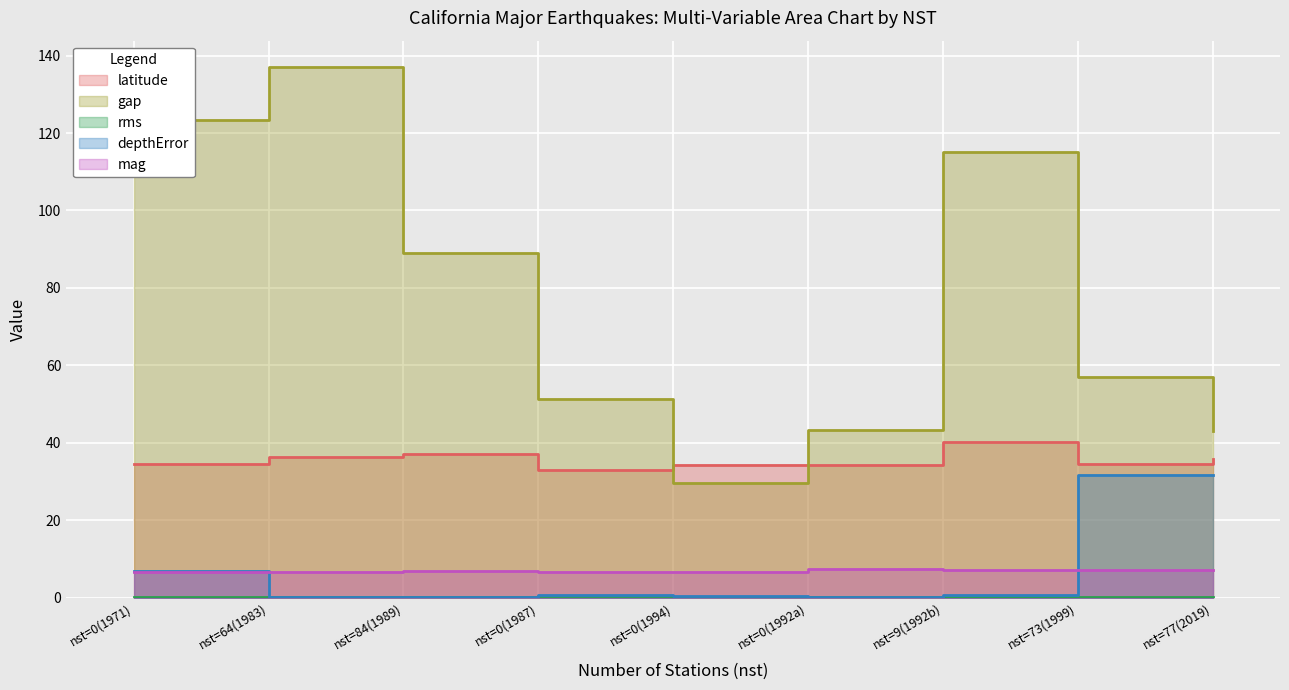

What are all the series names shown in the legend?

latitude, gap, rms, depthError, mag